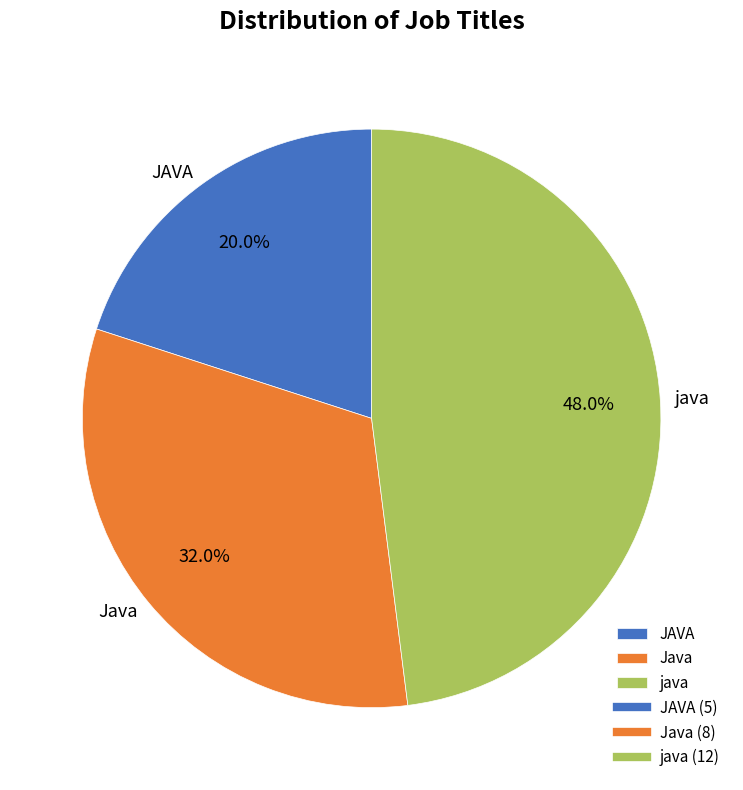

To the nearest percent, what is the difference between the largest and smallest slice percentages?

28%